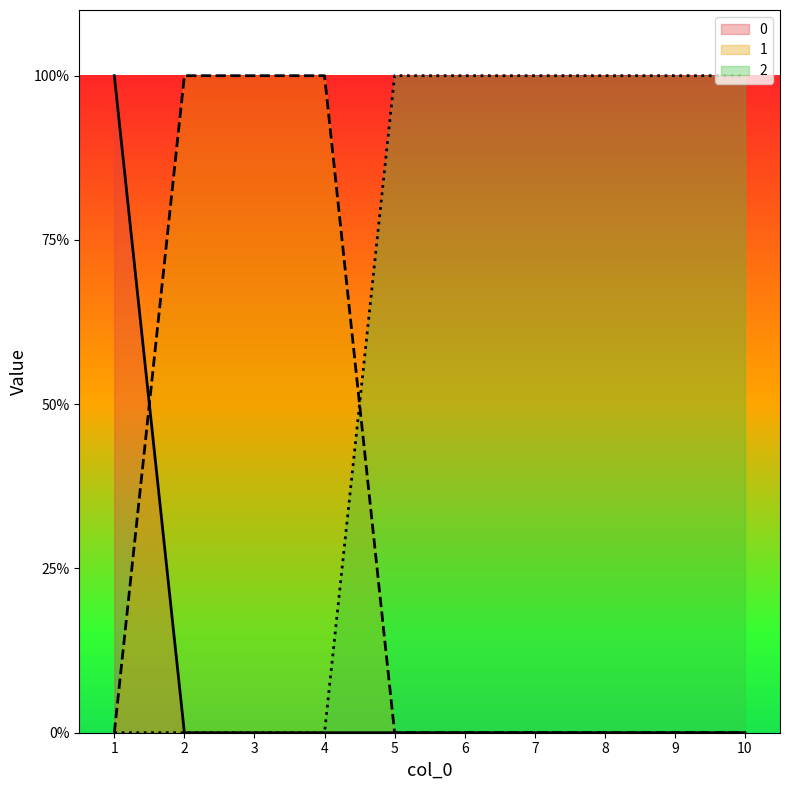

Which label corresponds to the smallest value in the chart?

2